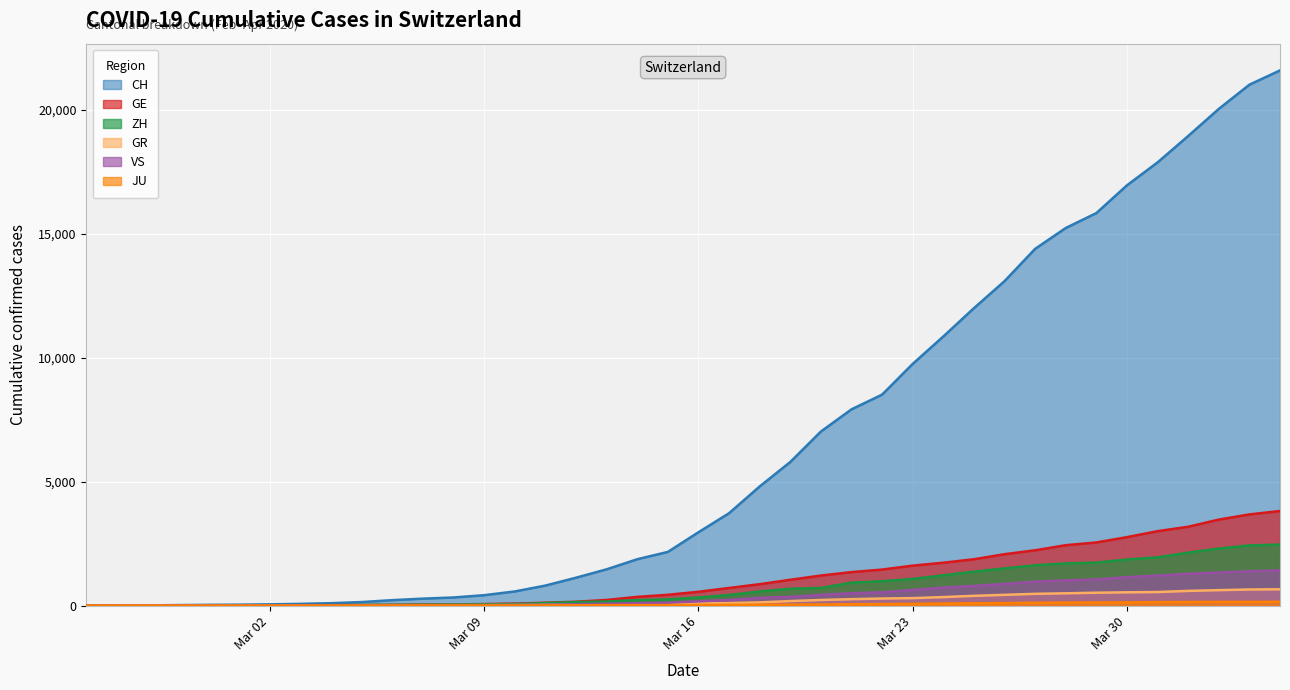

What is the sum of the ZH values at 2020-03-20 and 2020-03-29?

2444